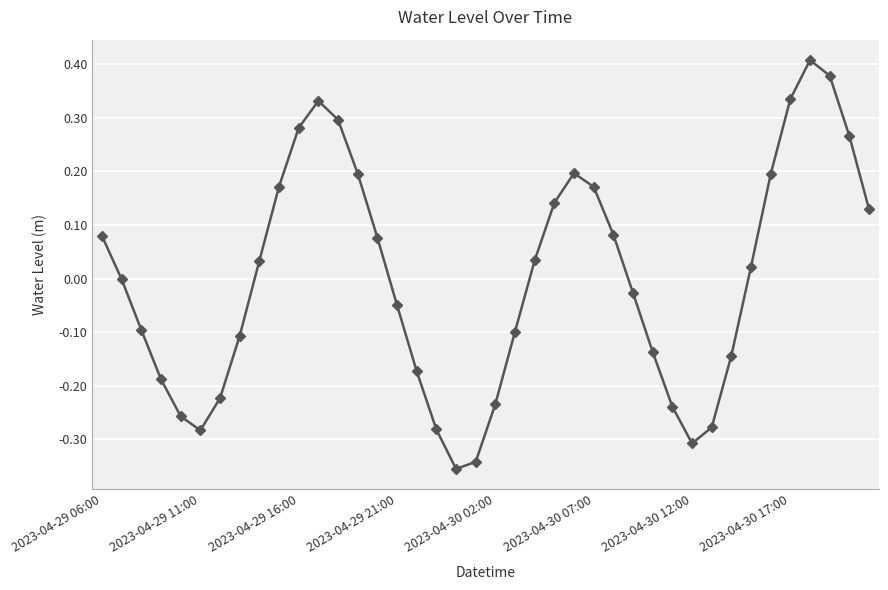

True or false: there are more than 0 points higher than both neighbors.

True